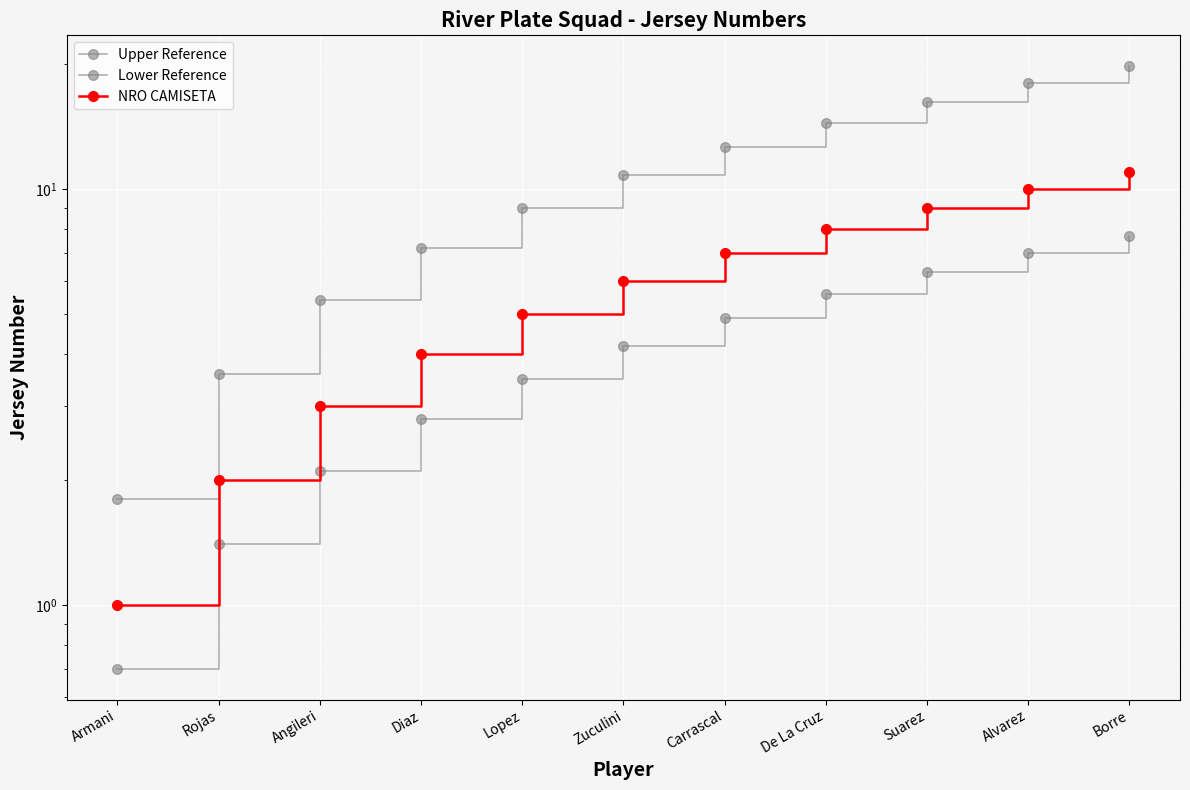

Which category has the lowest value in the Upper Reference series?

Armani